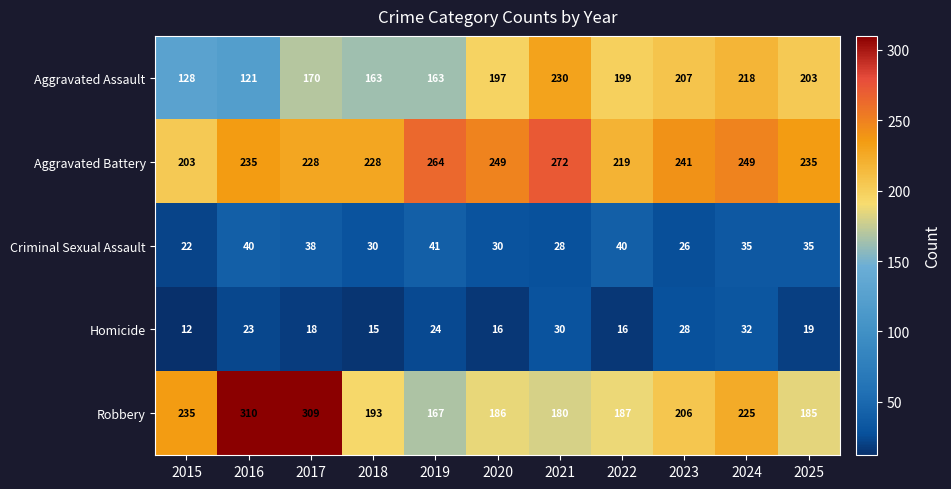

How many data points in Aggravated Battery are less than 235?

4